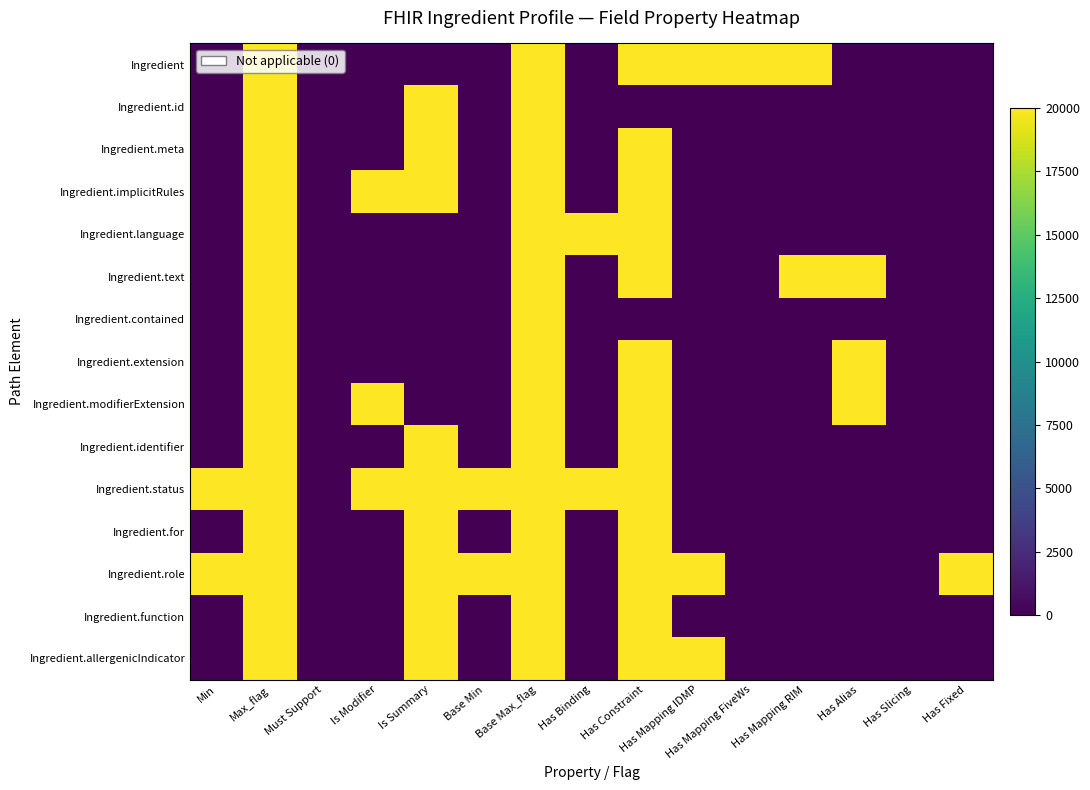

Reading left to right, list all the values displayed in this chart.

Ingredient: Min=0	Max_flag=20000	Must Support=0	Is Modifier=0	Is Summary=0	Base Min=0	Base Max_flag=20000	Has Binding=0	Has Constraint=20000	Has Mapping IDMP=20000	Has Mapping FiveWs=20000	Has Mapping RIM=20000	Has Alias=0	Has Slicing=0	Has Fixed=0
Ingredient.id: Min=0	Max_flag=20000	Must Support=0	Is Modifier=0	Is Summary=20000	Base Min=0	Base Max_flag=20000	Has Binding=0	Has Constraint=0	Has Mapping IDMP=0	Has Mapping FiveWs=0	Has Mapping RIM=0	Has Alias=0	Has Slicing=0	Has Fixed=0
Ingredient.meta: Min=0	Max_flag=20000	Must Support=0	Is Modifier=0	Is Summary=20000	Base Min=0	Base Max_flag=20000	Has Binding=0	Has Constraint=20000	Has Mapping IDMP=0	Has Mapping FiveWs=0	Has Mapping RIM=0	Has Alias=0	Has Slicing=0	Has Fixed=0
Ingredient.implicitRules: Min=0	Max_flag=20000	Must Support=0	Is Modifier=20000	Is Summary=20000	Base Min=0	Base Max_flag=20000	Has Binding=0	Has Constraint=20000	Has Mapping IDMP=0	Has Mapping FiveWs=0	Has Mapping RIM=0	Has Alias=0	Has Slicing=0	Has Fixed=0
Ingredient.language: Min=0	Max_flag=20000	Must Support=0	Is Modifier=0	Is Summary=0	Base Min=0	Base Max_flag=20000	Has Binding=20000	Has Constraint=20000	Has Mapping IDMP=0	Has Mapping FiveWs=0	Has Mapping RIM=0	Has Alias=0	Has Slicing=0	Has Fixed=0
Ingredient.text: Min=0	Max_flag=20000	Must Support=0	Is Modifier=0	Is Summary=0	Base Min=0	Base Max_flag=20000	Has Binding=0	Has Constraint=20000	Has Mapping IDMP=0	Has Mapping FiveWs=0	Has Mapping RIM=20000	Has Alias=20000	Has Slicing=0	Has Fixed=0
Ingredient.contained: Min=0	Max_flag=20000	Must Support=0	Is Modifier=0	Is Summary=0	Base Min=0	Base Max_flag=20000	Has Binding=0	Has Constraint=0	Has Mapping IDMP=0	Has Mapping FiveWs=0	Has Mapping RIM=0	Has Alias=0	Has Slicing=0	Has Fixed=0
Ingredient.extension: Min=0	Max_flag=20000	Must Support=0	Is Modifier=0	Is Summary=0	Base Min=0	Base Max_flag=20000	Has Binding=0	Has Constraint=20000	Has Mapping IDMP=0	Has Mapping FiveWs=0	Has Mapping RIM=0	Has Alias=20000	Has Slicing=0	Has Fixed=0
Ingredient.modifierExtension: Min=0	Max_flag=20000	Must Support=0	Is Modifier=20000	Is Summary=0	Base Min=0	Base Max_flag=20000	Has Binding=0	Has Constraint=20000	Has Mapping IDMP=0	Has Mapping FiveWs=0	Has Mapping RIM=0	Has Alias=20000	Has Slicing=0	Has Fixed=0
Ingredient.identifier: Min=0	Max_flag=20000	Must Support=0	Is Modifier=0	Is Summary=20000	Base Min=0	Base Max_flag=20000	Has Binding=0	Has Constraint=20000	Has Mapping IDMP=0	Has Mapping FiveWs=0	Has Mapping RIM=0	Has Alias=0	Has Slicing=0	Has Fixed=0
Ingredient.status: Min=20000	Max_flag=20000	Must Support=0	Is Modifier=20000	Is Summary=20000	Base Min=20000	Base Max_flag=20000	Has Binding=20000	Has Constraint=20000	Has Mapping IDMP=0	Has Mapping FiveWs=0	Has Mapping RIM=0	Has Alias=0	Has Slicing=0	Has Fixed=0
Ingredient.for: Min=0	Max_flag=20000	Must Support=0	Is Modifier=0	Is Summary=20000	Base Min=0	Base Max_flag=20000	Has Binding=0	Has Constraint=20000	Has Mapping IDMP=0	Has Mapping FiveWs=0	Has Mapping RIM=0	Has Alias=0	Has Slicing=0	Has Fixed=0
Ingredient.role: Min=20000	Max_flag=20000	Must Support=0	Is Modifier=0	Is Summary=20000	Base Min=20000	Base Max_flag=20000	Has Binding=0	Has Constraint=20000	Has Mapping IDMP=20000	Has Mapping FiveWs=0	Has Mapping RIM=0	Has Alias=0	Has Slicing=0	Has Fixed=20000
Ingredient.function: Min=0	Max_flag=20000	Must Support=0	Is Modifier=0	Is Summary=20000	Base Min=0	Base Max_flag=20000	Has Binding=0	Has Constraint=20000	Has Mapping IDMP=0	Has Mapping FiveWs=0	Has Mapping RIM=0	Has Alias=0	Has Slicing=0	Has Fixed=0
Ingredient.allergenicIndicator: Min=0	Max_flag=20000	Must Support=0	Is Modifier=0	Is Summary=20000	Base Min=0	Base Max_flag=20000	Has Binding=0	Has Constraint=20000	Has Mapping IDMP=20000	Has Mapping FiveWs=0	Has Mapping RIM=0	Has Alias=0	Has Slicing=0	Has Fixed=0